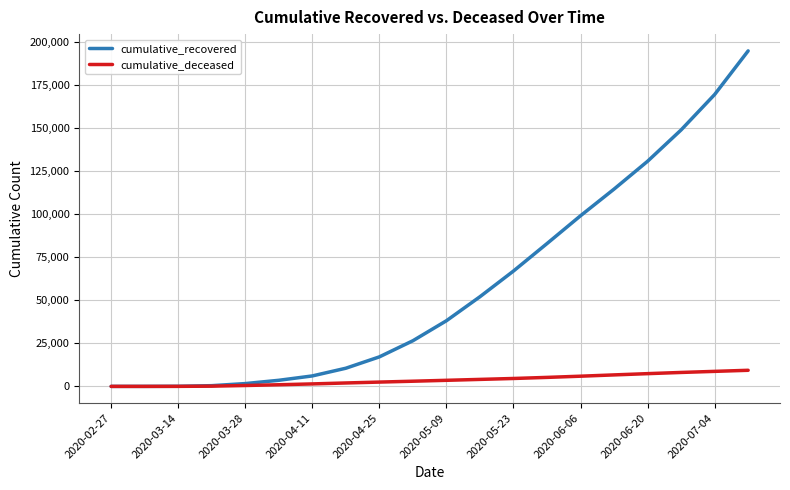

Which series has the widest spread of values?

cumulative_recovered